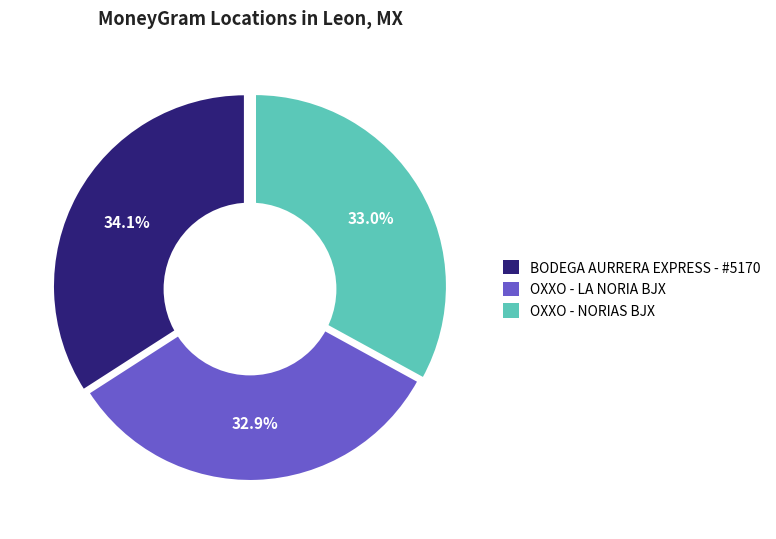

Is OXXO - LA NORIA BJX the majority of the pie?

No